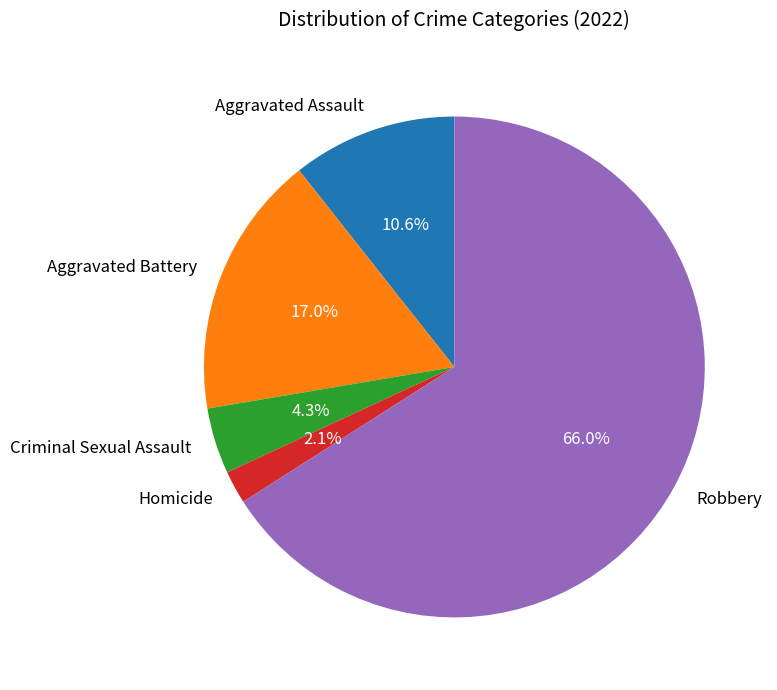

Rank the categories by value from highest to lowest.

Robbery, Aggravated Battery, Aggravated Assault, Criminal Sexual Assault, Homicide